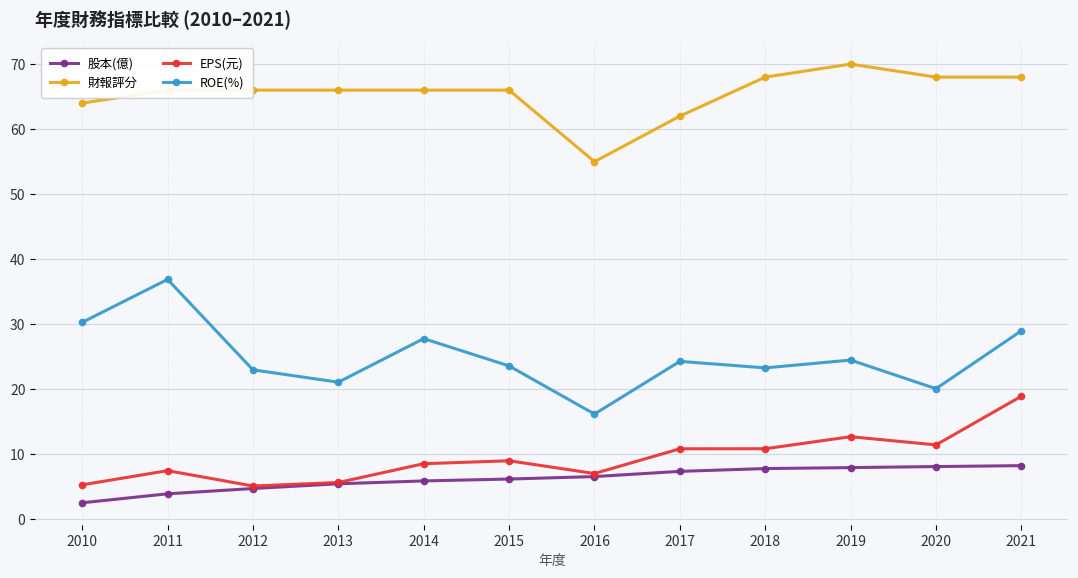

True or false: ROE(%) has more than 0 points higher than both neighbors.

True